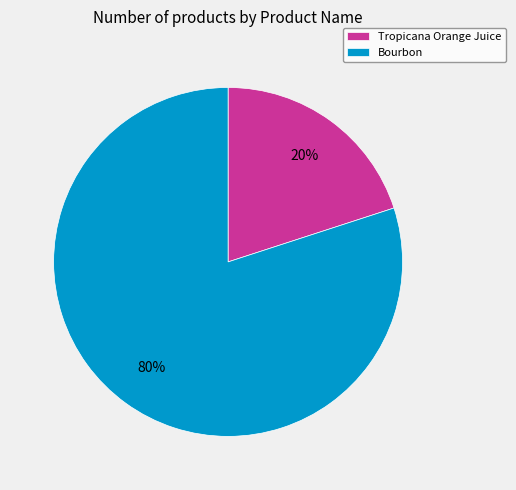

To the nearest percent, what percentage of the pie is Tropicana Orange Juice?

20%